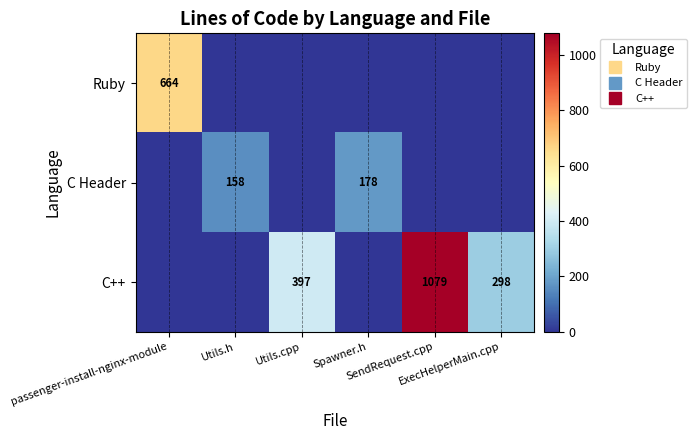

At which category is the sum across all series the highest?

SendRequest.cpp